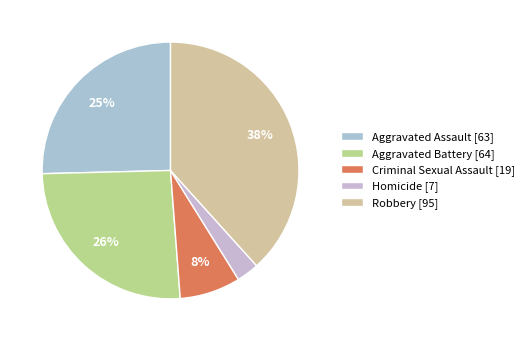

Which slice is the largest?

Robbery